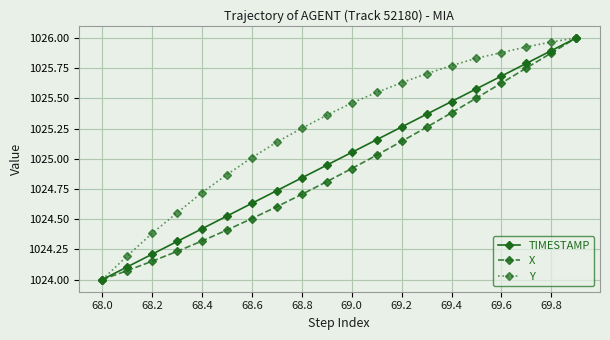

Rank the series by their average value, from lowest to highest.

X, TIMESTAMP, Y